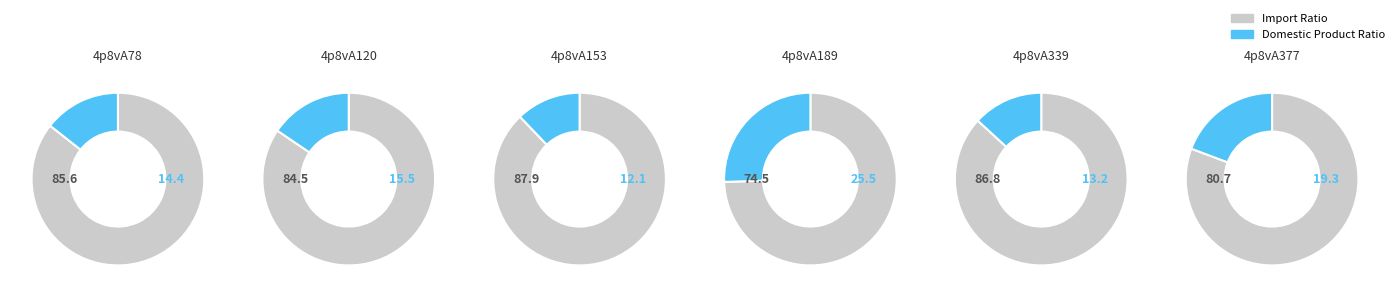

What is the smallest slice in the pie chart?

4p8vA153